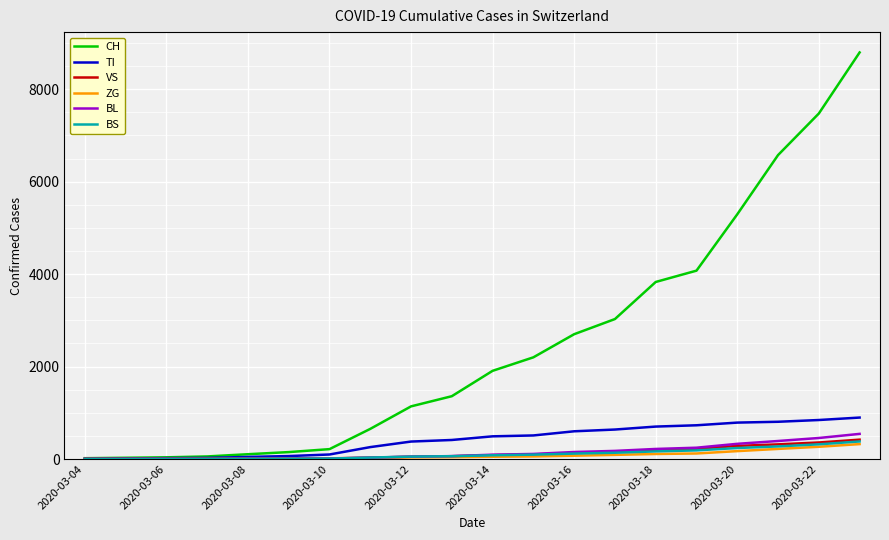

What is the greatest value displayed?

8795